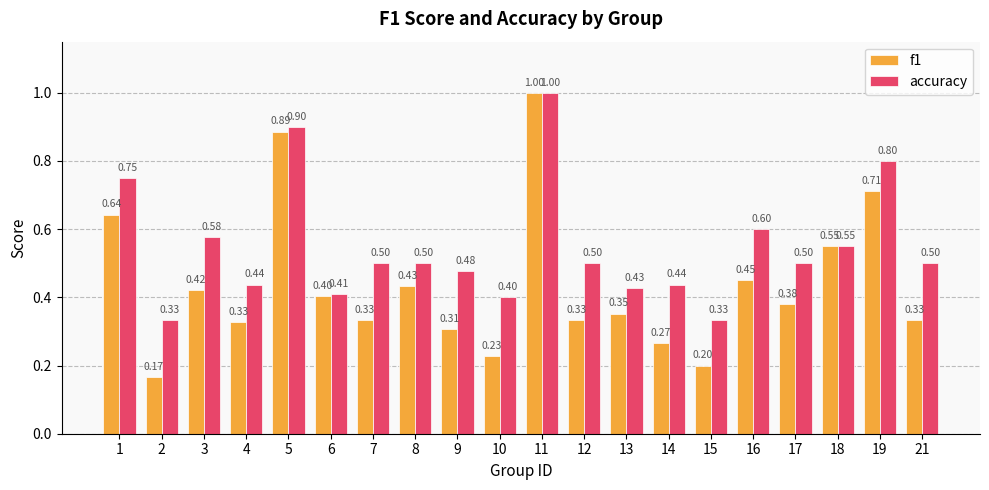

What is the total value across all series at 15?

0.5